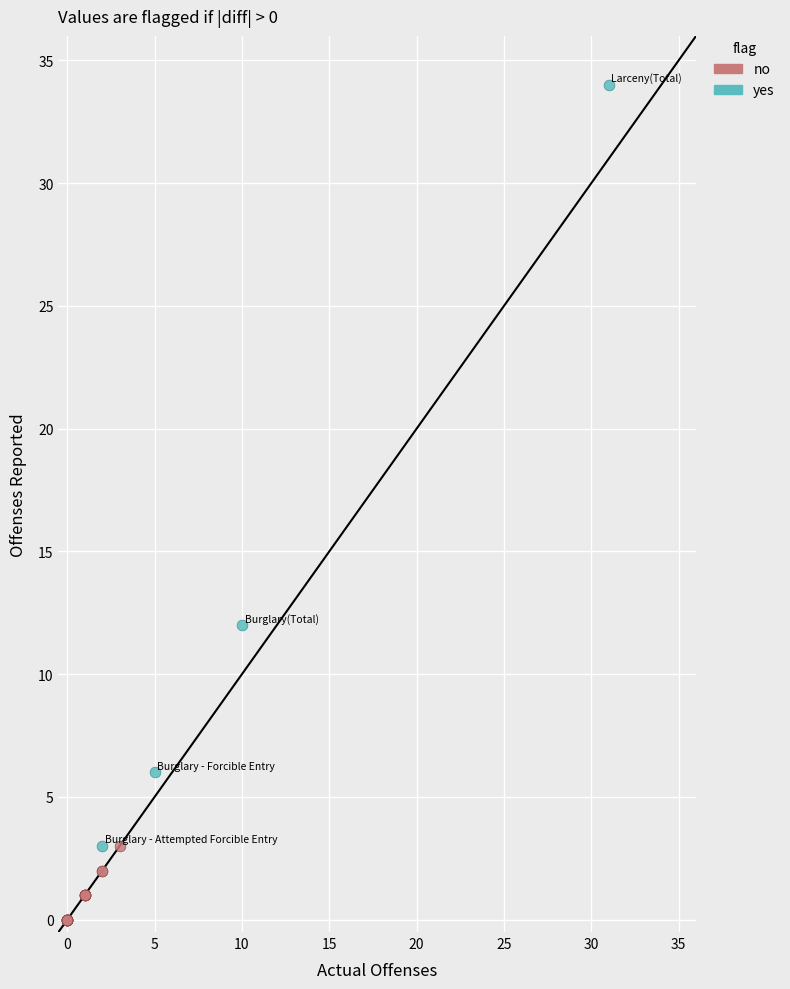

Which series has the largest Y range (max minus min)?

yes